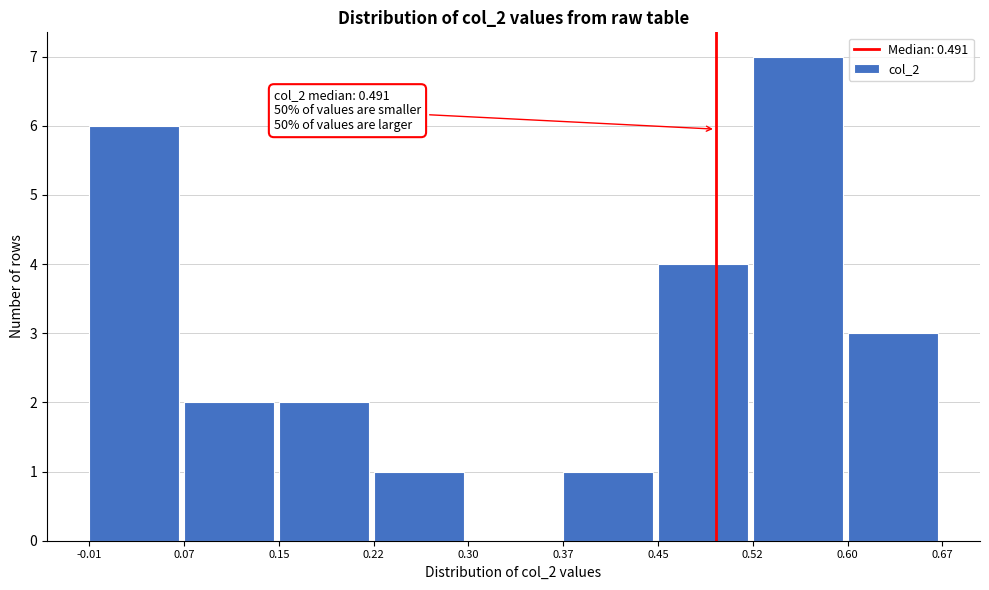

Which range on the x-axis has the tallest bar?

0.52 to 0.60